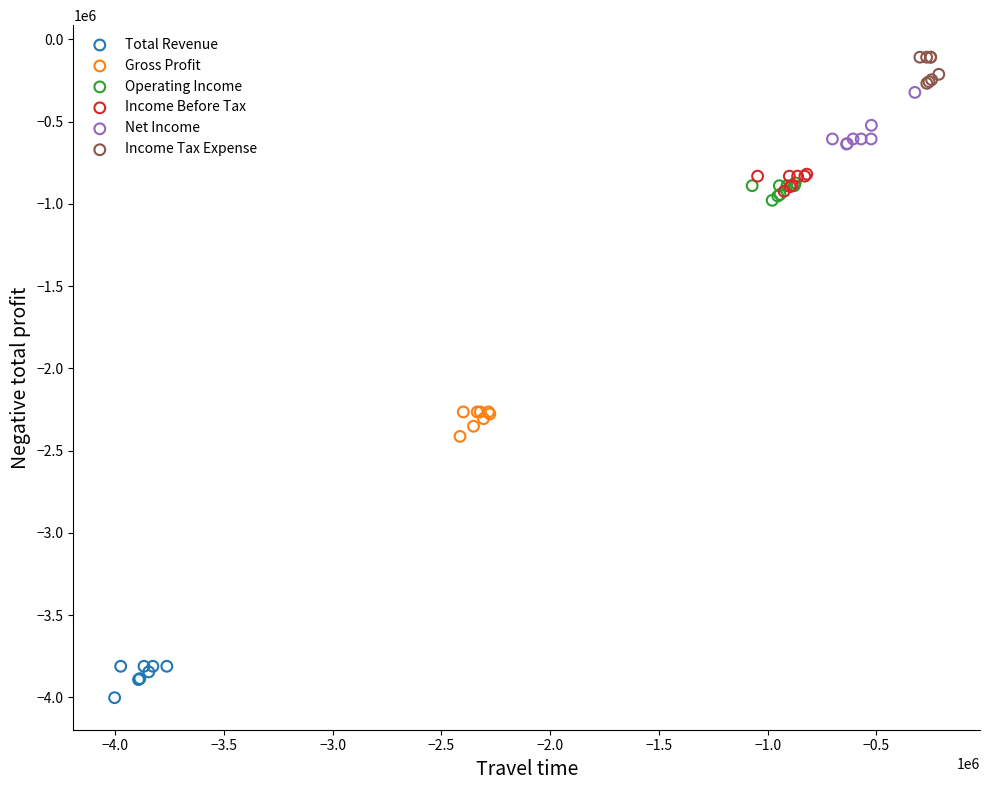

Which series reaches the maximum Y coordinate?

Income Tax Expense